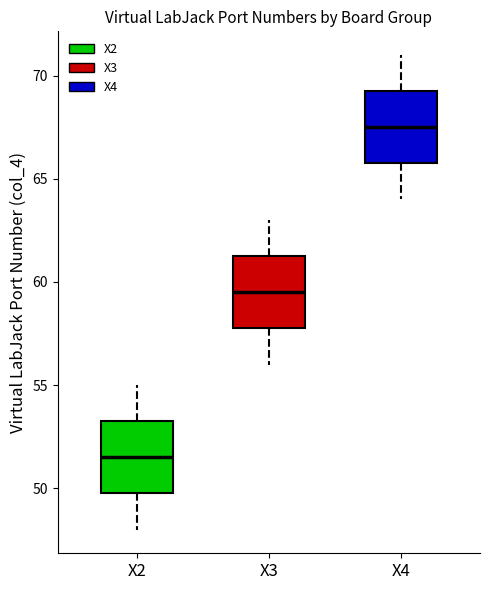

Which box's median line is the highest?

X4